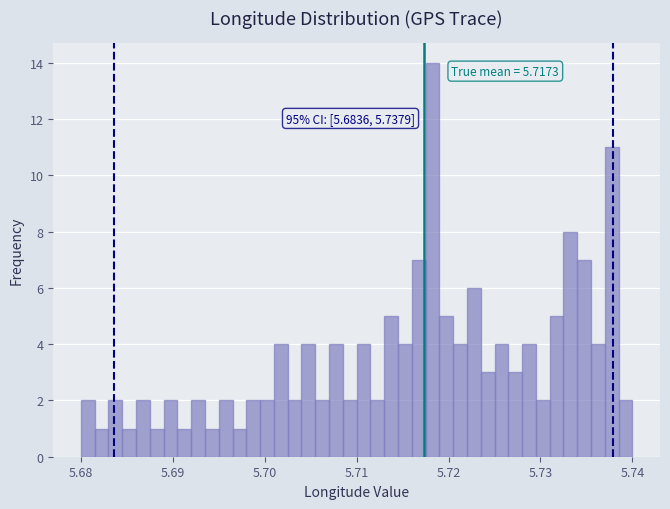

Read against the x-axis, roughly where is the centre of the tallest bar?

5.718